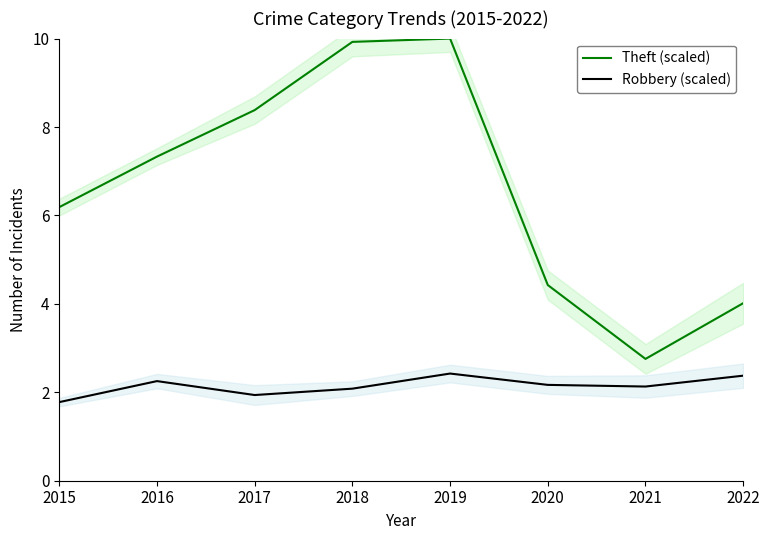

Reading left to right, extract all data points from this chart.

Theft (scaled): 2015=6.2	2016=7.3	2017=8.4	2018=9.9	2019=10.0	2020=4.4	2021=2.8	2022=4.0
Robbery (scaled): 2015=1.8	2016=2.3	2017=1.9	2018=2.1	2019=2.4	2020=2.2	2021=2.1	2022=2.4